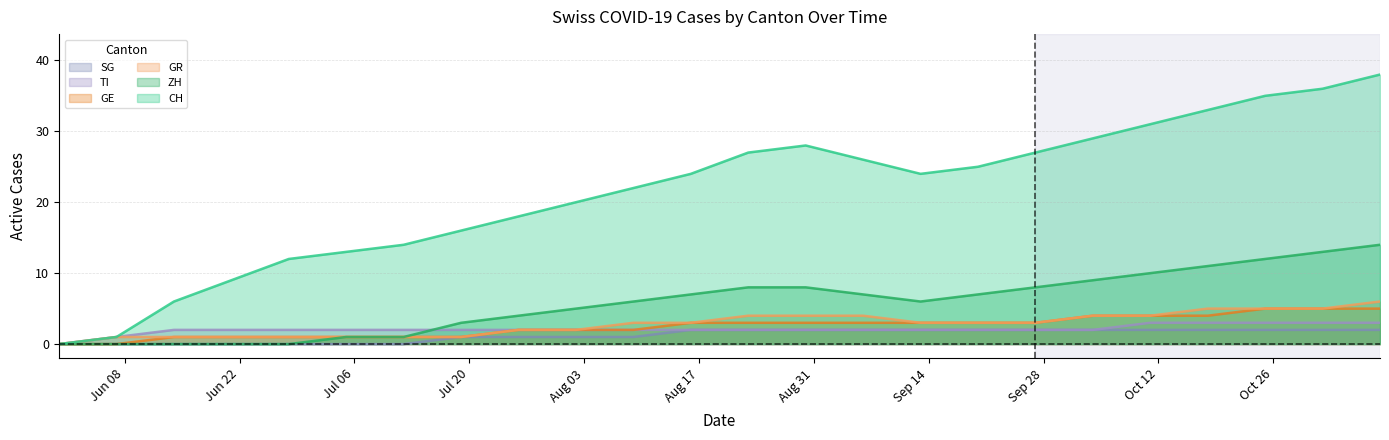

At which category is the sum across all series the highest?

2020-11-08